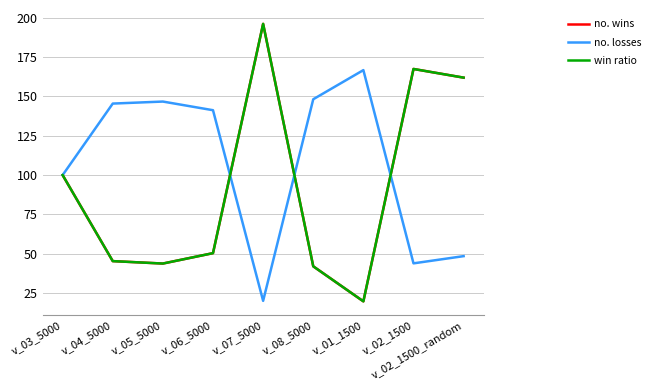

What is the value of the no. losses point at the 2nd from the left?

145.4